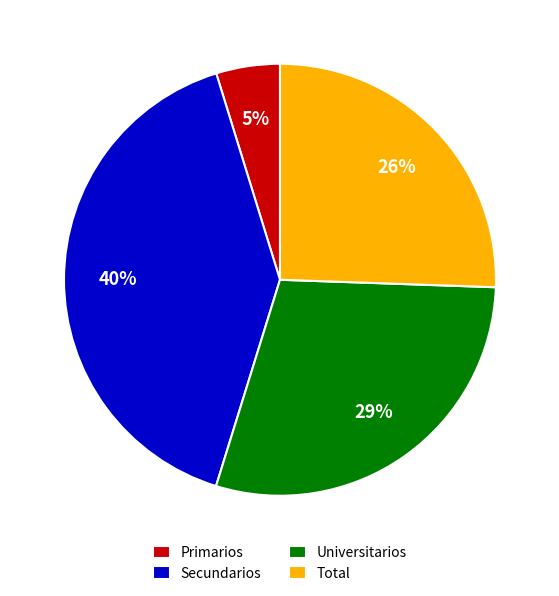

Does Universitarios represent more than half of the total?

No